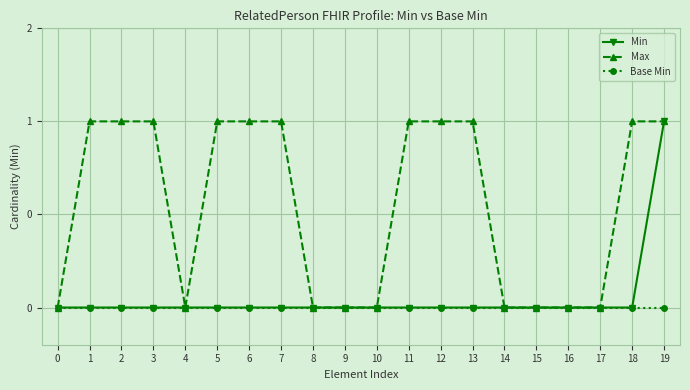

True or false: Base Min and Max intersect in this chart.

False